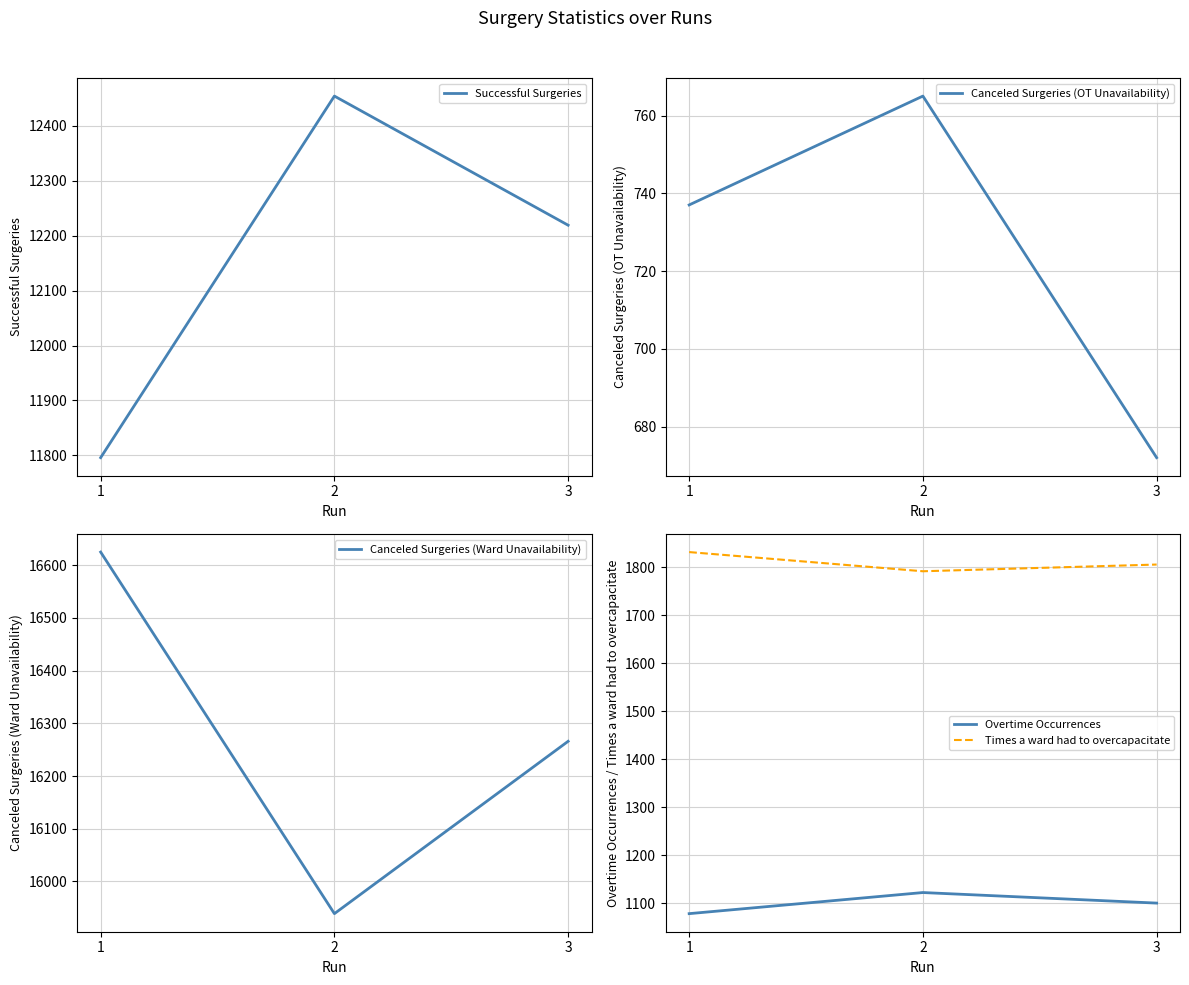

What is the value of the Times a ward had to overcapacitate point at the 3rd from the left?

1806